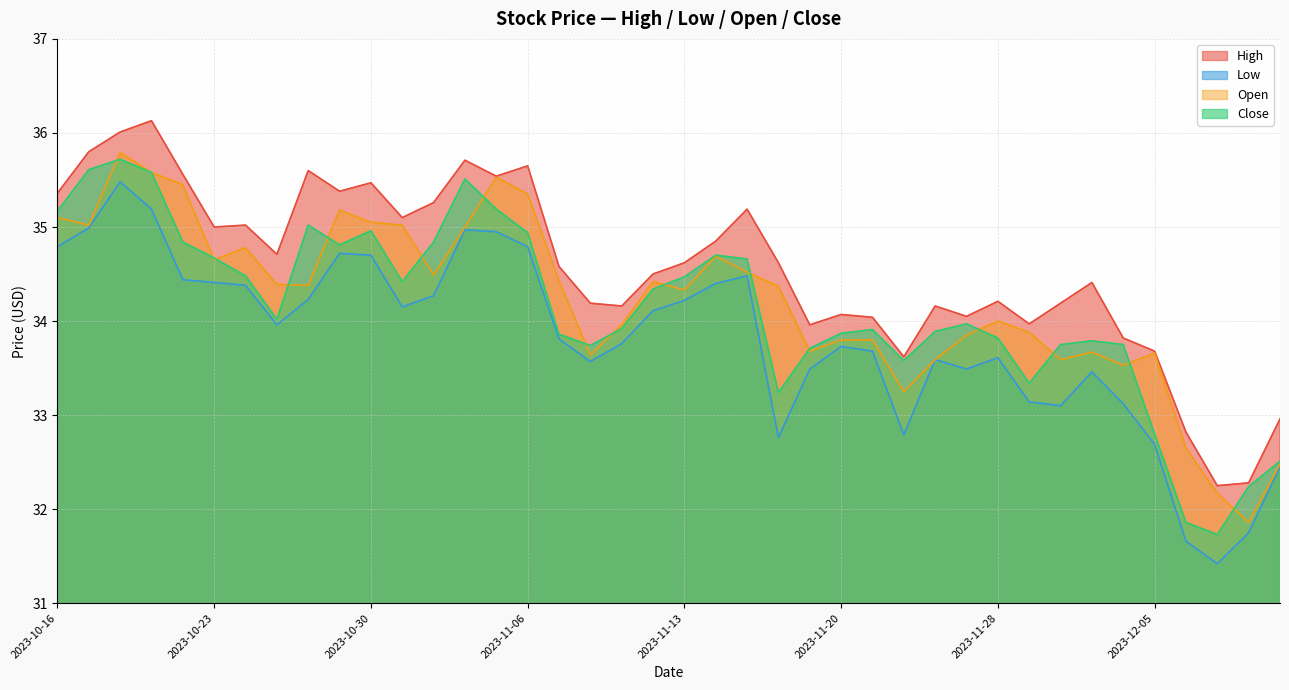

The Close series shows 34.4 at 2023-10-31. True or false?

True